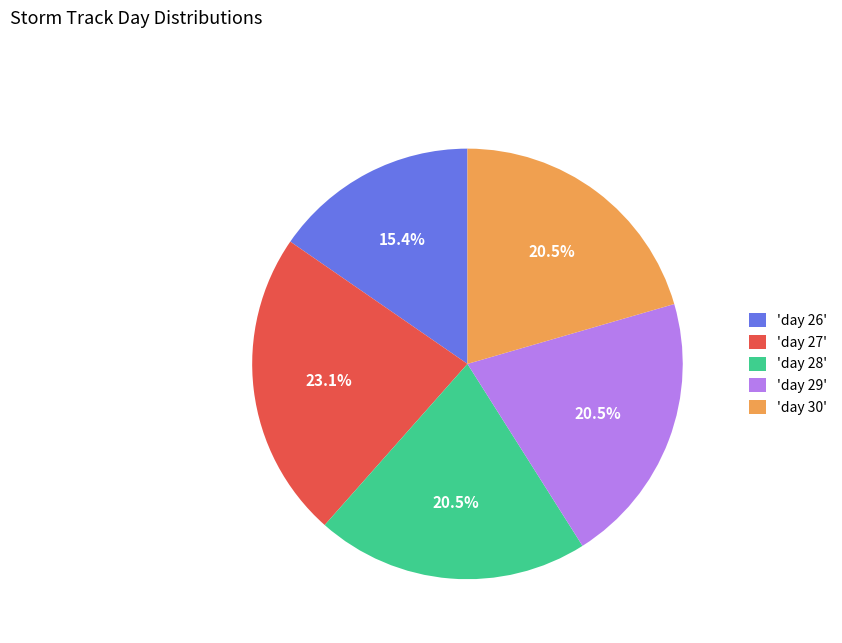

Which category has the smallest portion of the pie?

'day 26'